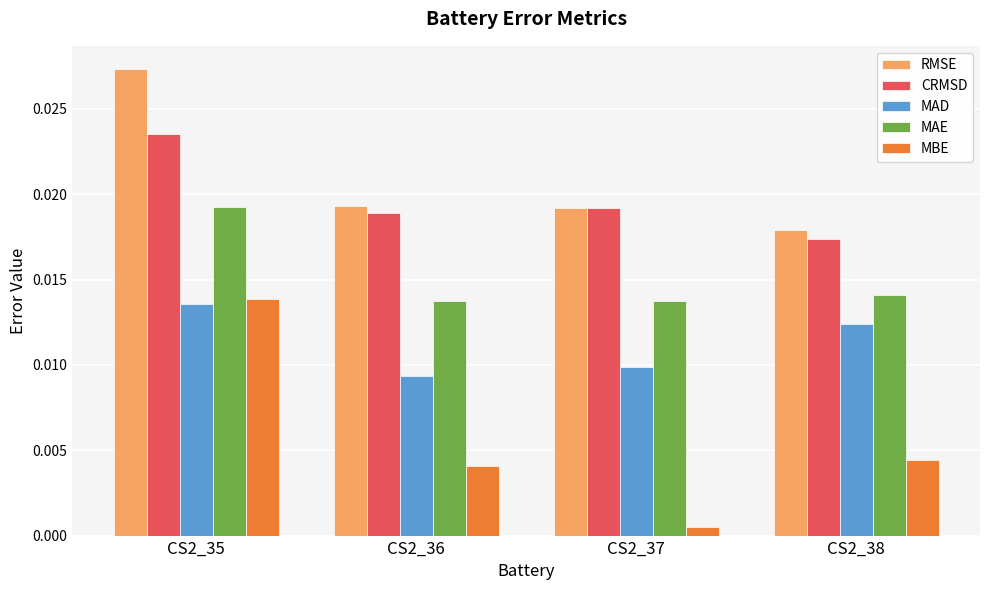

Which series has the largest range (max minus min)?

MBE